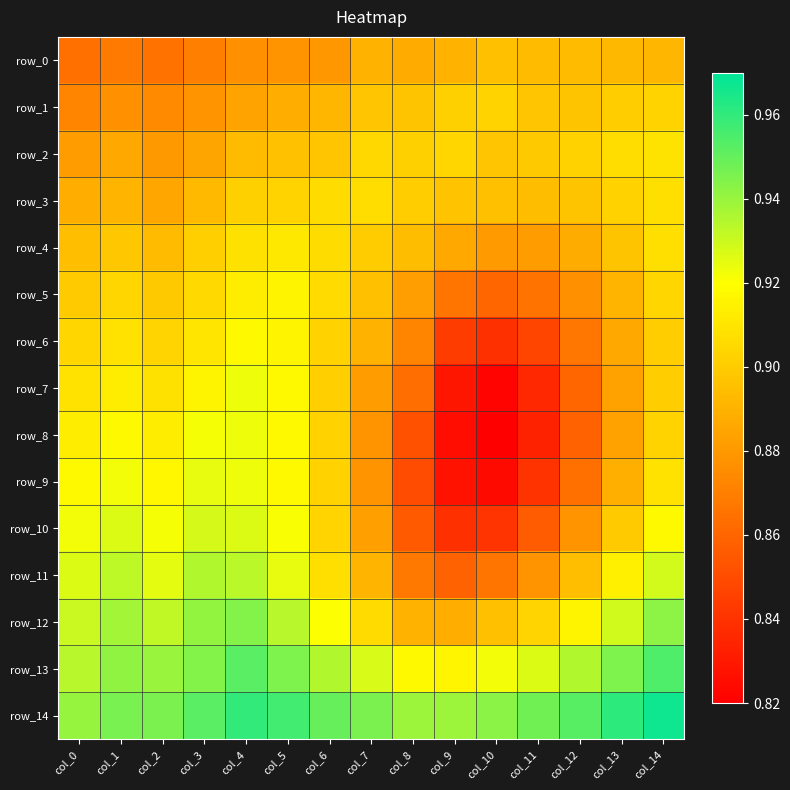

The value of row_1 at col_0 is 0.9. True or false?

True